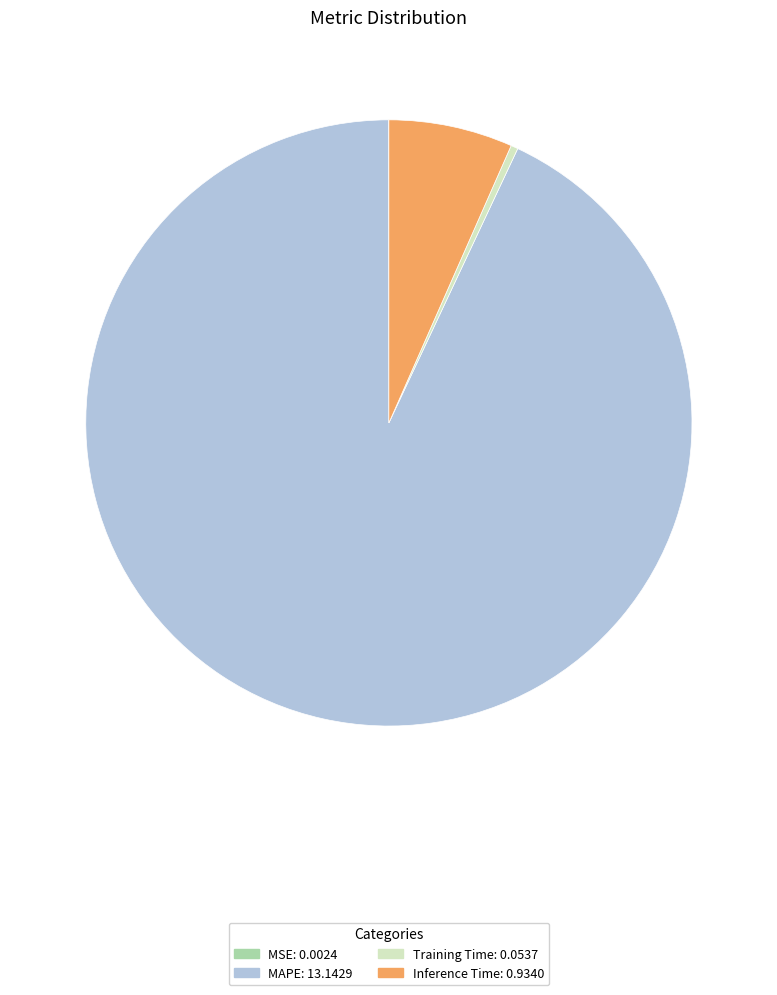

The MAPE: 13.1429 slice represents 93% of the pie. True or false?

True